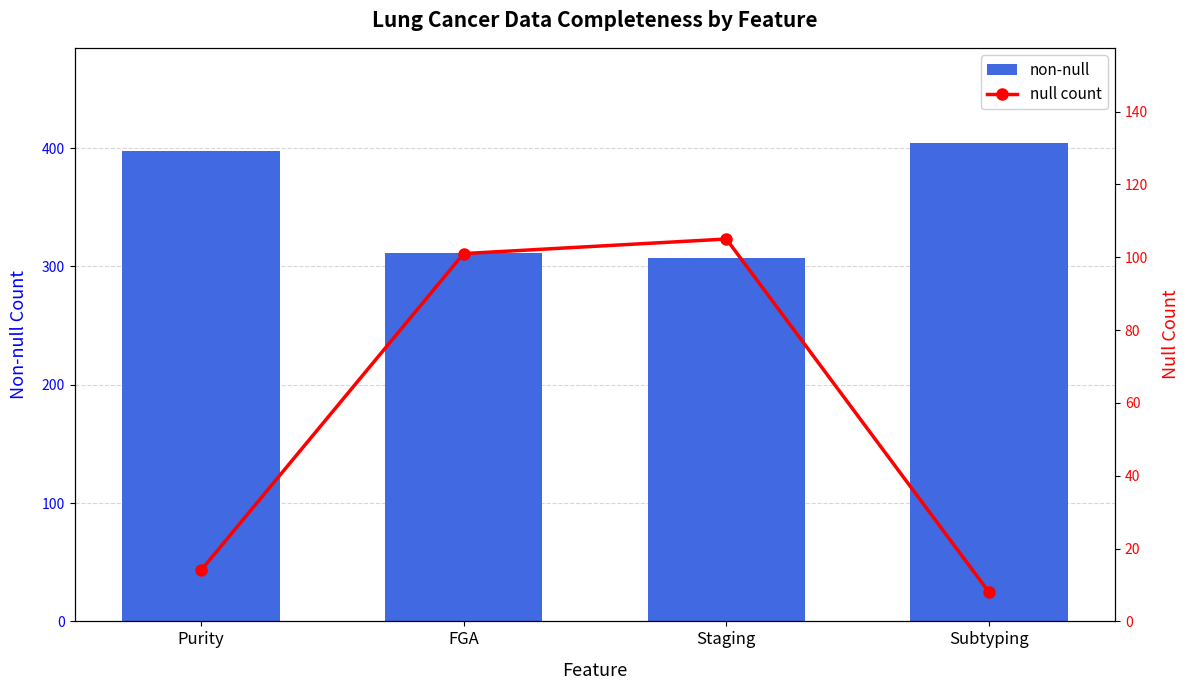

List the series in order of their overall mean, highest first.

non-null, null count